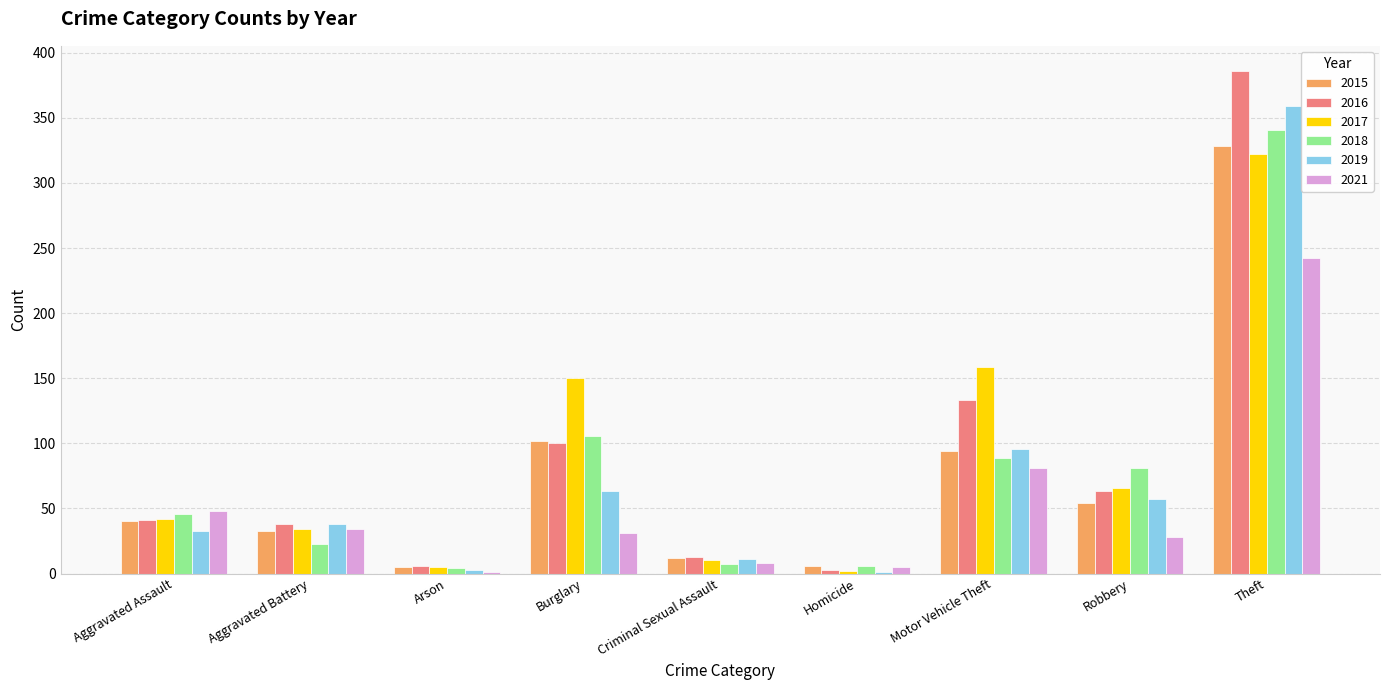

What is the maximum value shown in the chart?

386